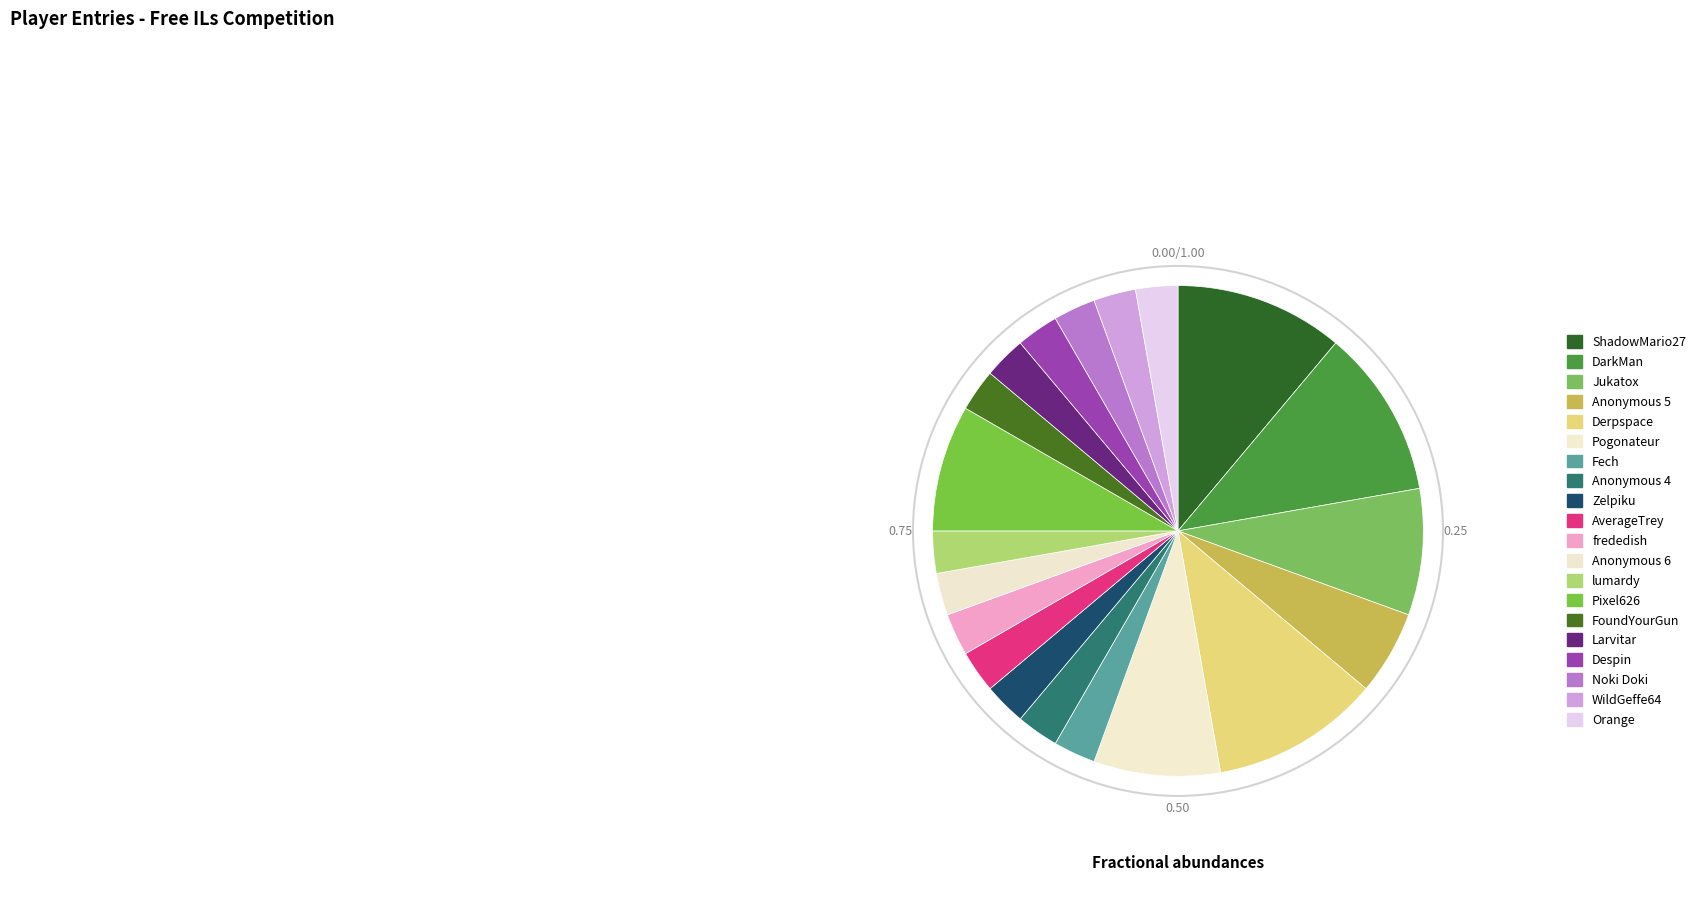

What percentage is the frededish slice, to the nearest percent?

3%